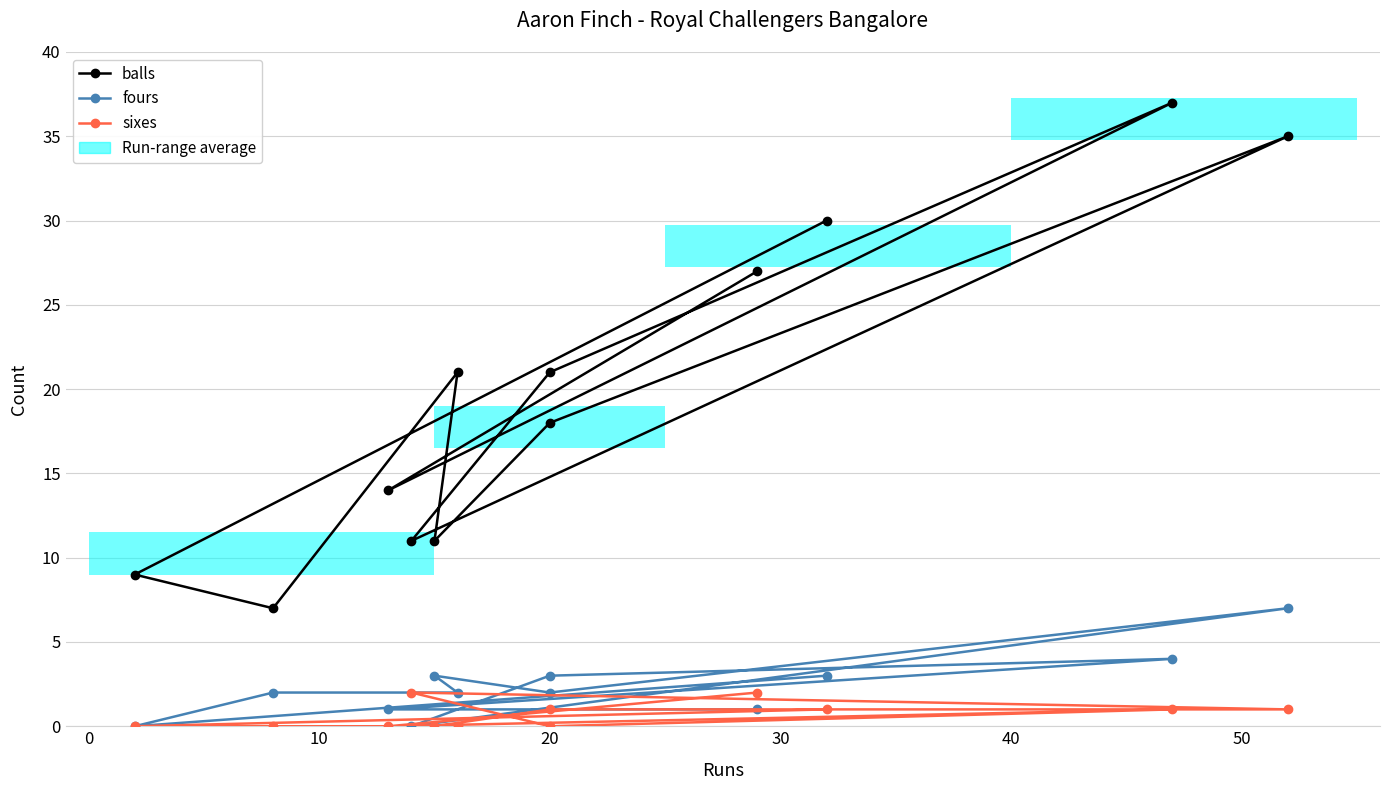

What is the difference between the maximum and minimum values in the fours series?

7